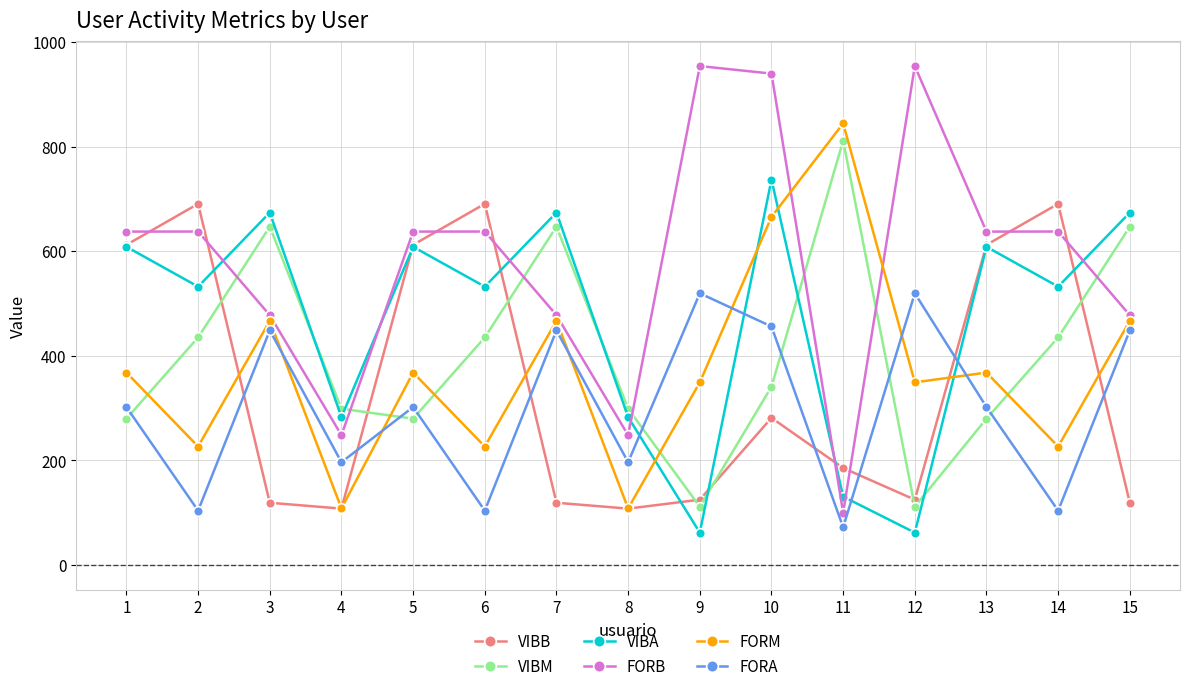

What is the spread (max minus min) of values at 9?

892.4